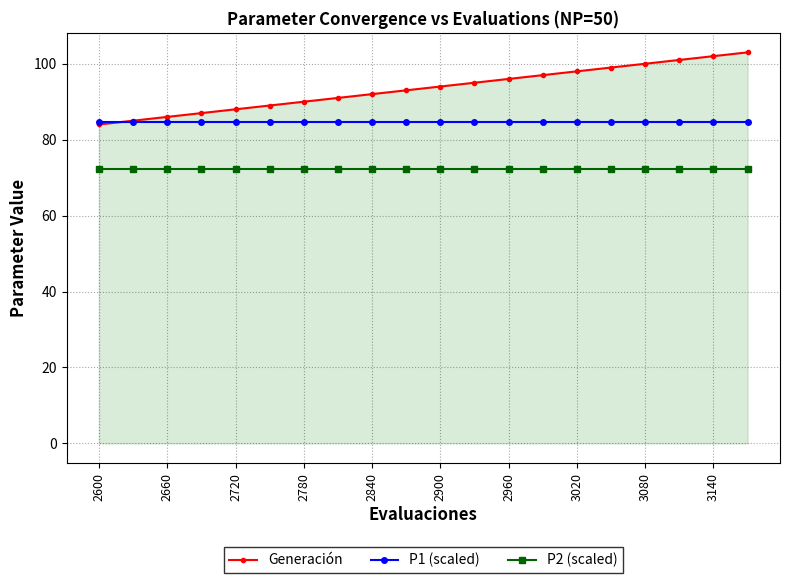

Which series ends up on top after the final intersection of Generación and P1 (scaled)?

Generación